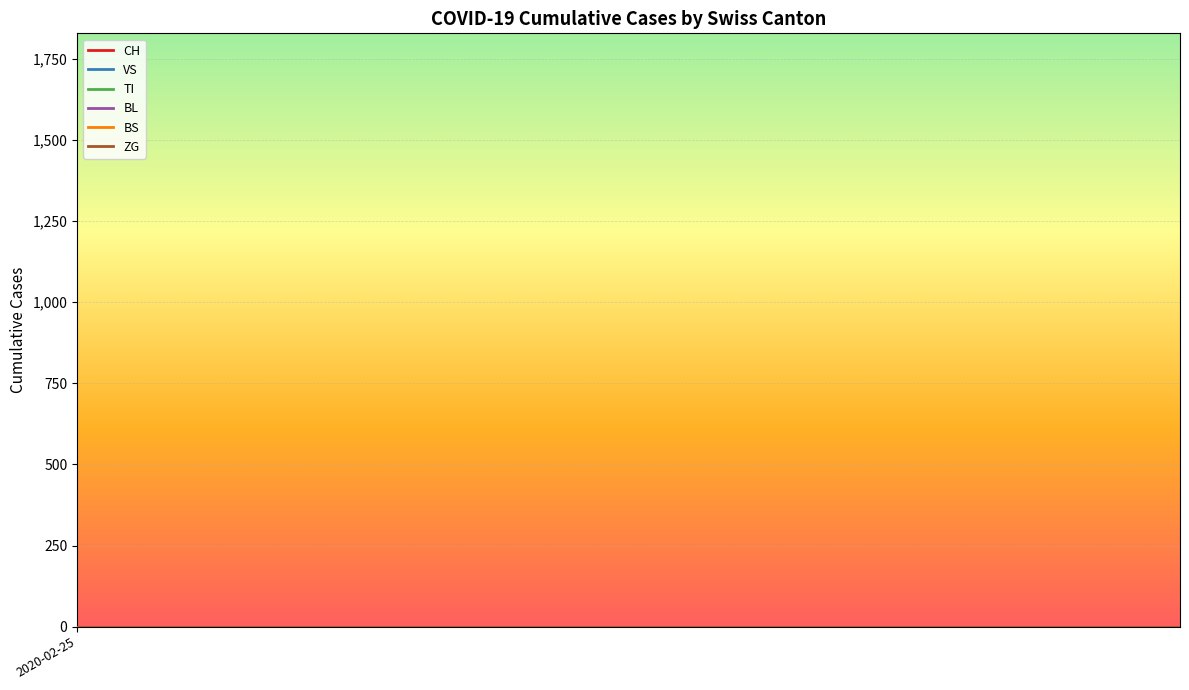

List the series in order of their peak value, highest first.

CH, BS, TI, BL, VS, ZG